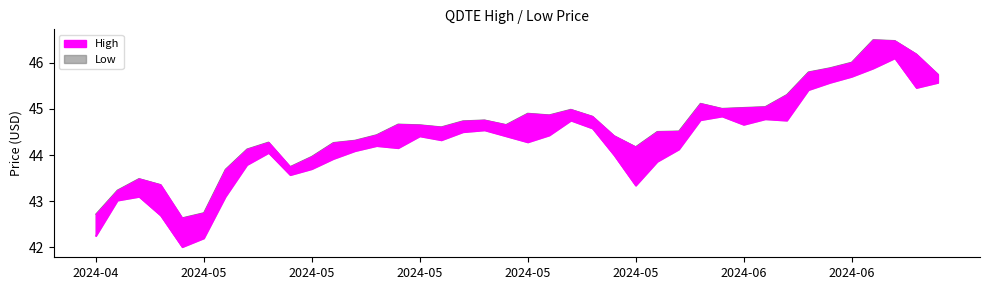

How many data points does each series have?

40